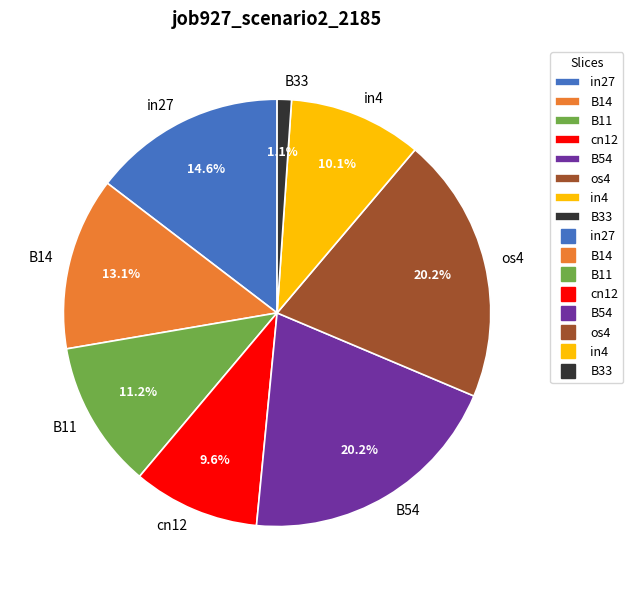

Which has a higher value, in27 or in4?

in27